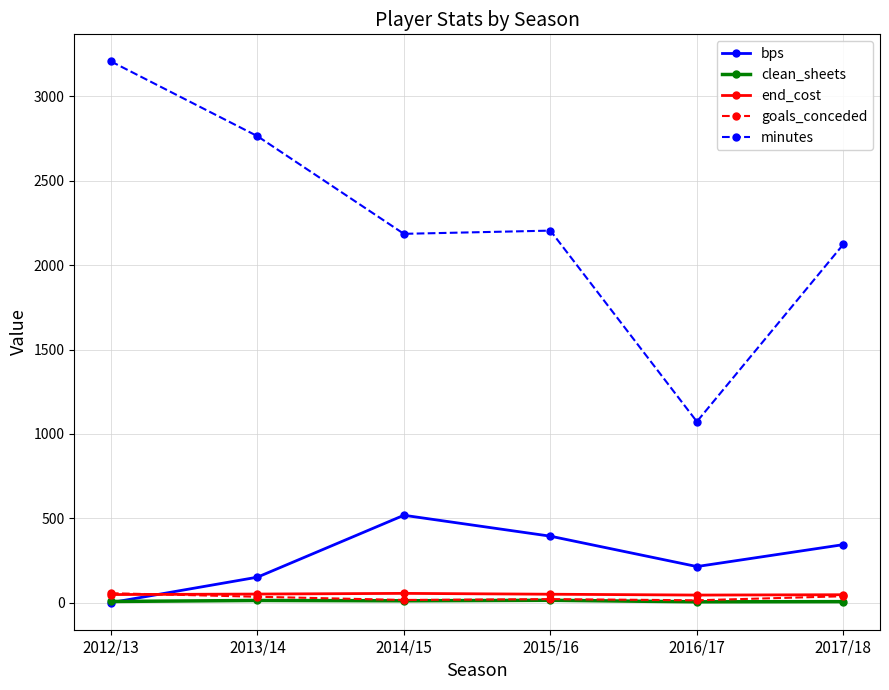

What is the label of the 2nd point from the right?

2016/17